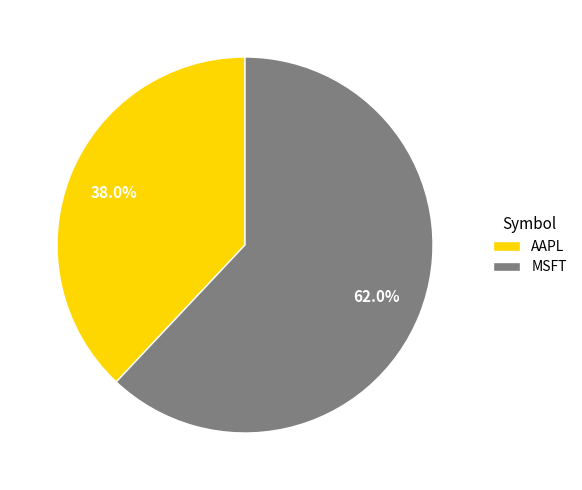

What is the largest slice in the pie chart?

MSFT